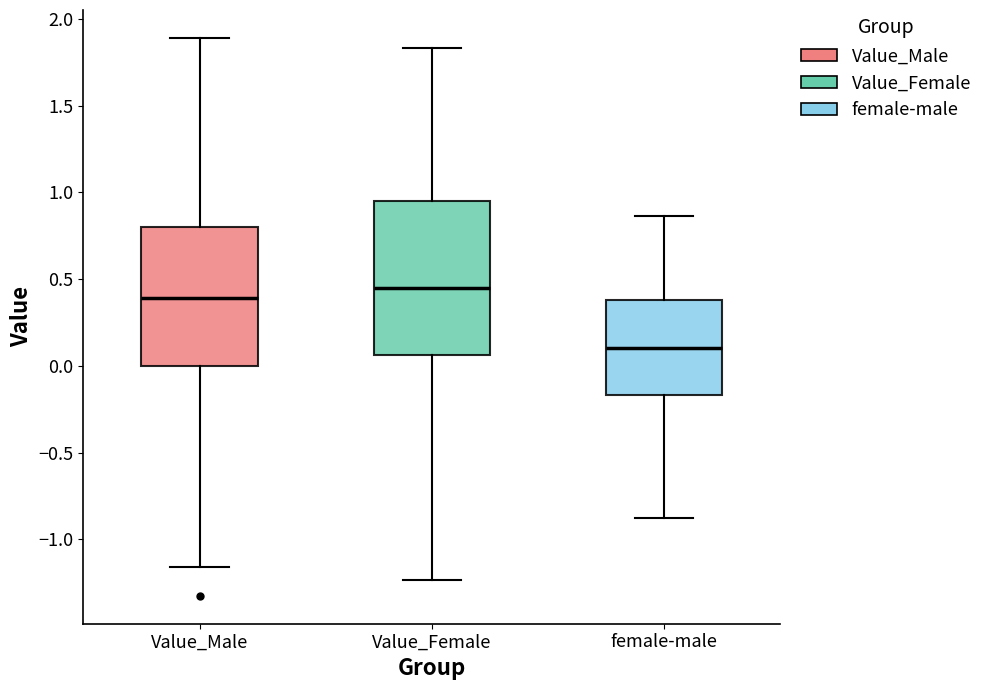

Which box is the tallest, from its lower edge to its upper edge?

Value_Female